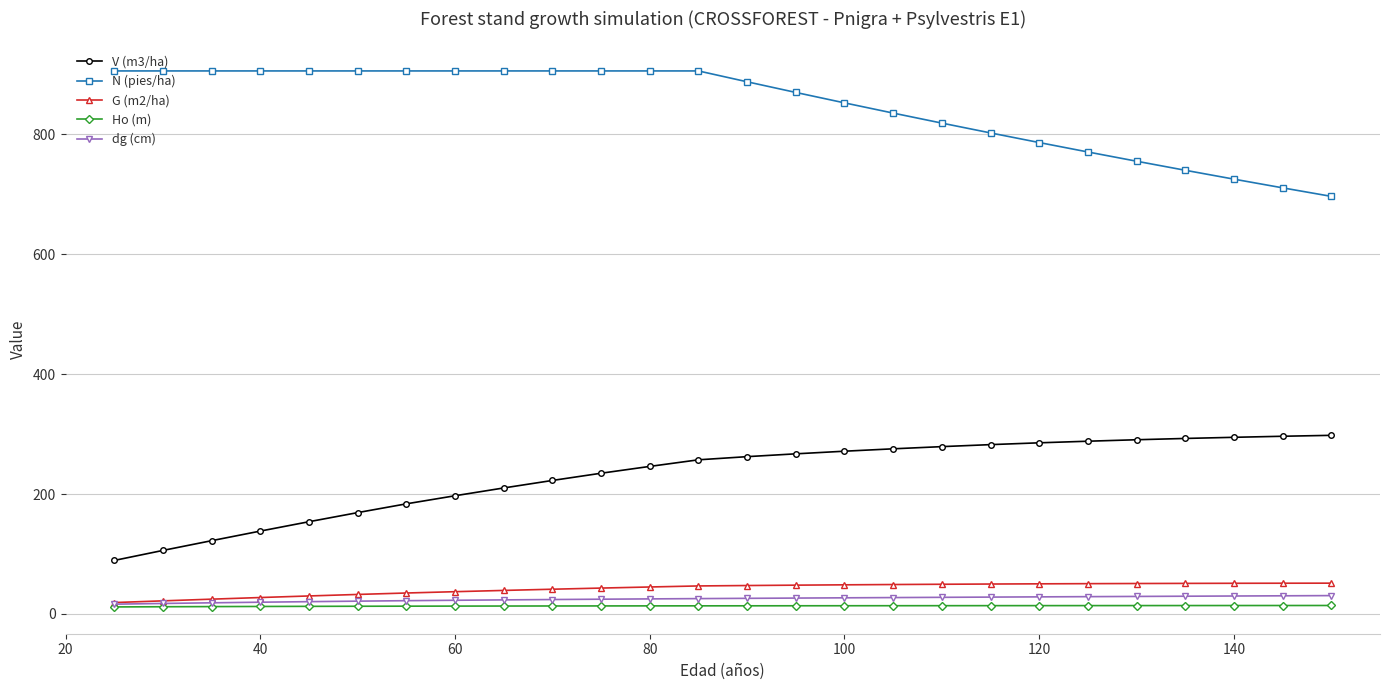

True or false: V (m3/ha) and Ho (m) intersect in this chart.

False